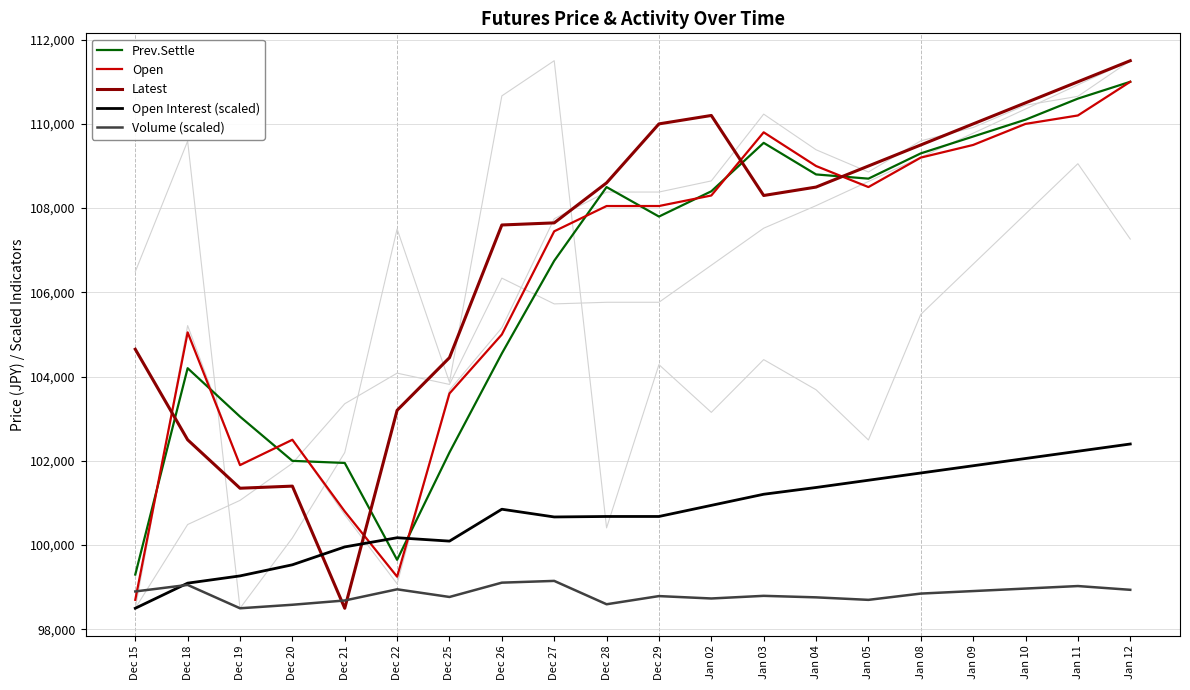

Which series has the widest spread of values?

Latest